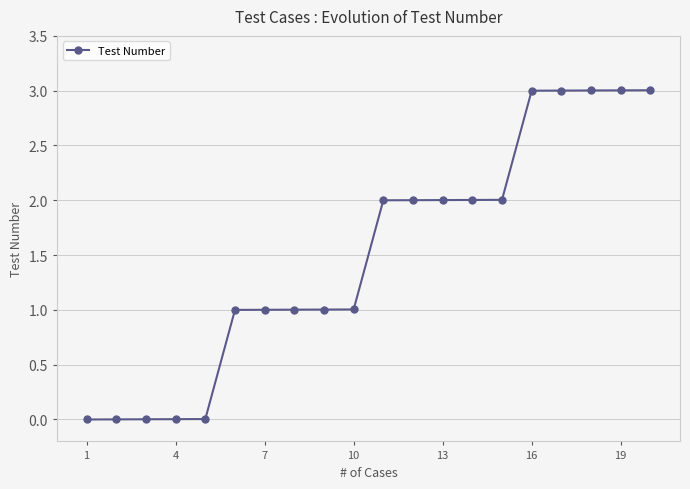

What is the greatest value displayed?

3.0